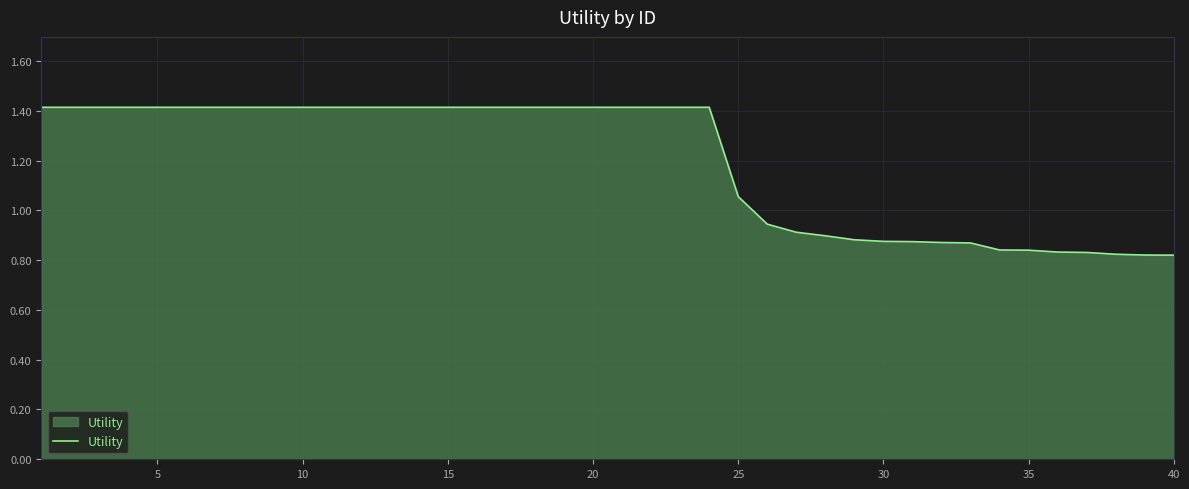

What is the greatest value displayed?

1.4